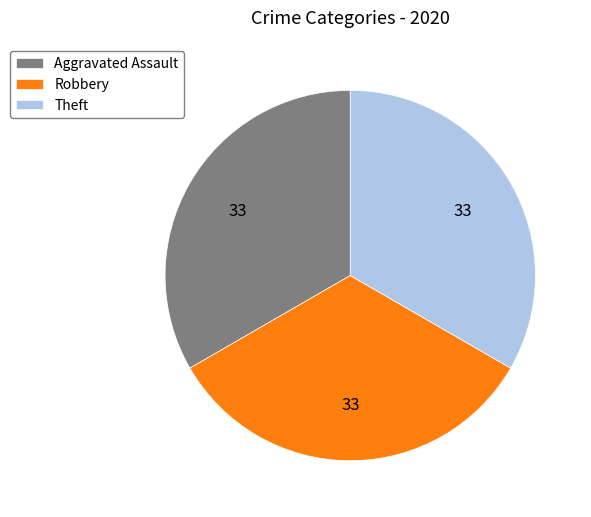

Is it true that Theft is 26% of the pie?

False